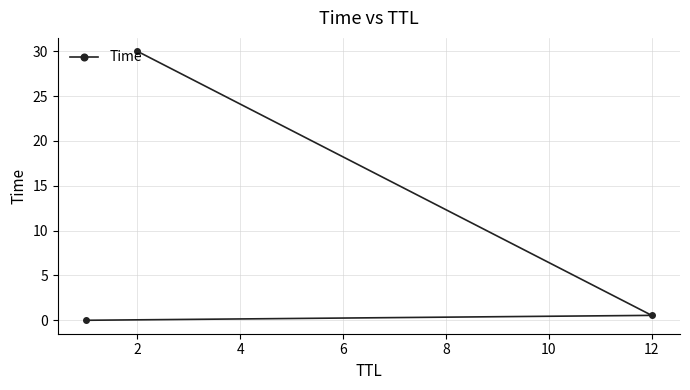

The value at 2 is 40.3. True or false?

False